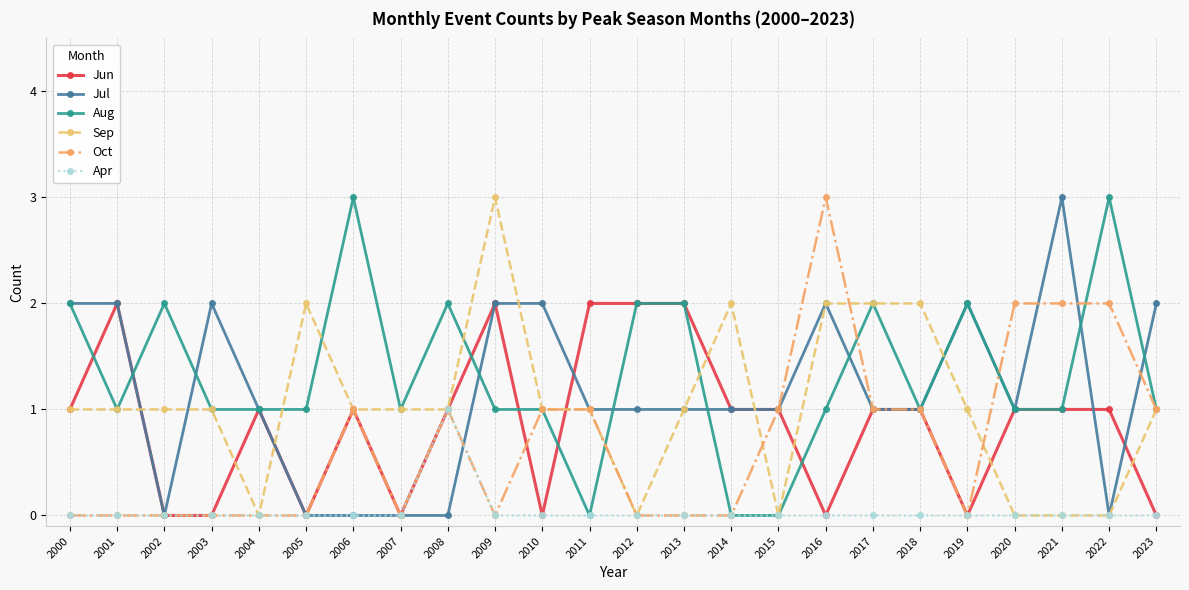

Where is the first local maximum for Jun?

2001